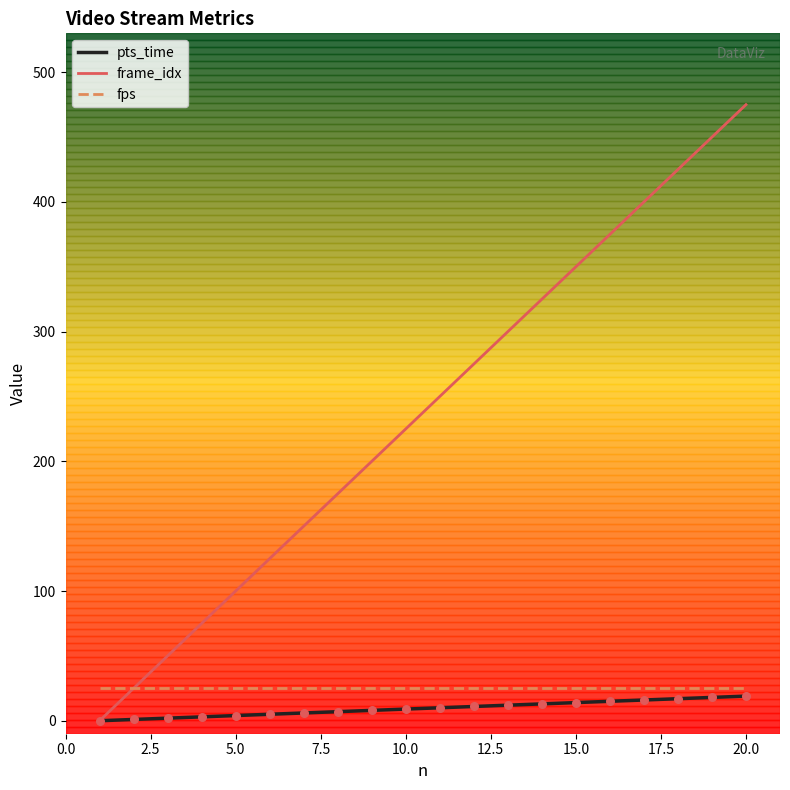

What are all the series names shown in the legend?

pts_time, frame_idx, fps